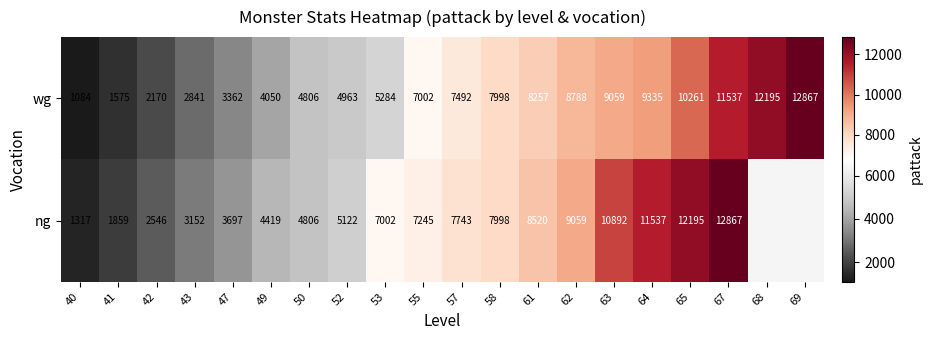

What is the sum of the wg values at 62 and 53?

14072